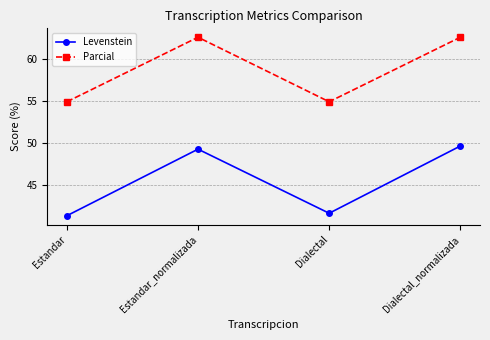

At which category is the sum across all series the highest?

Dialectal_normalizada